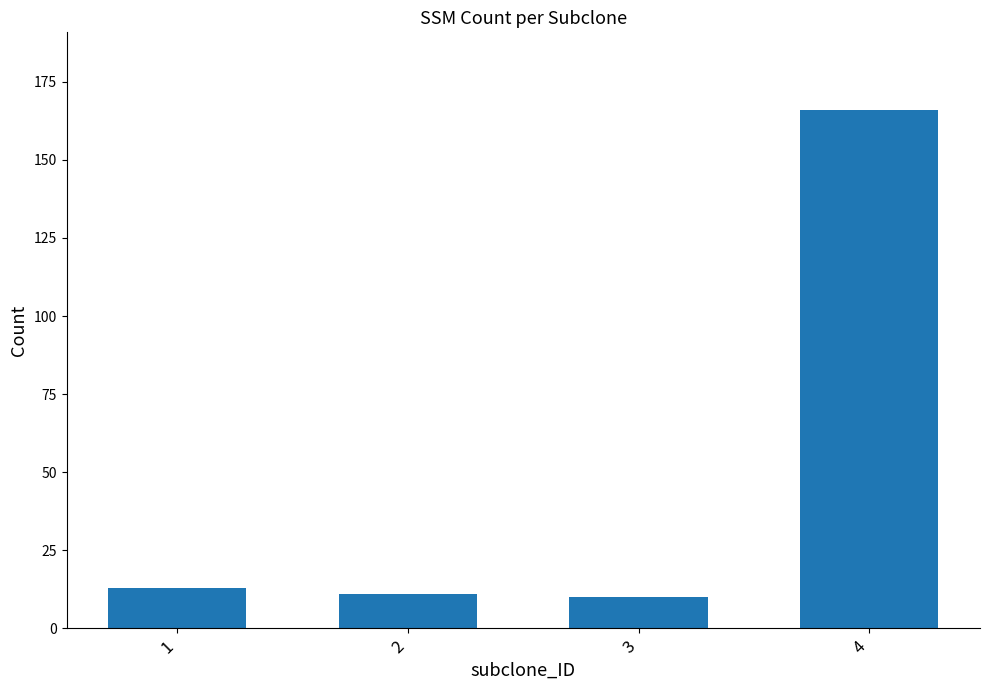

Reading left to right, extract all data points from this chart.

1=13	2=11	3=10	4=166